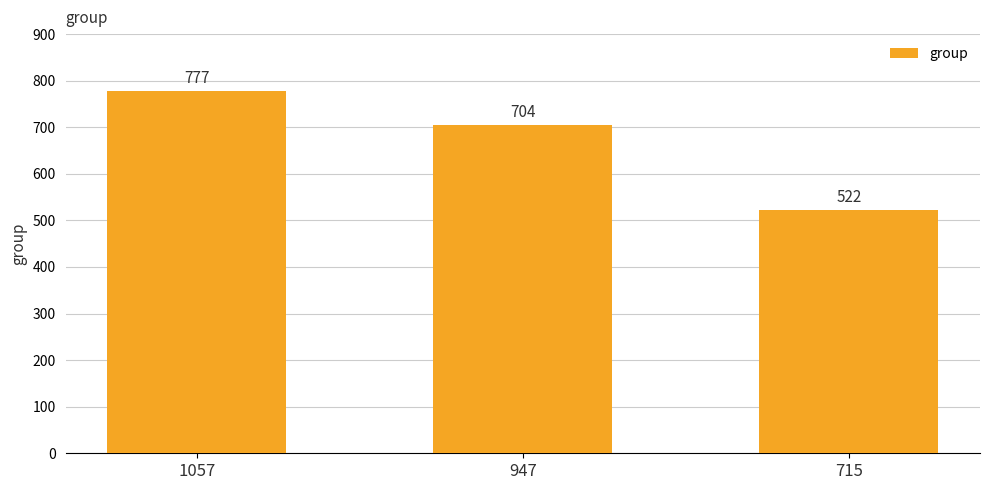

Where does the data first go above 704?

1057